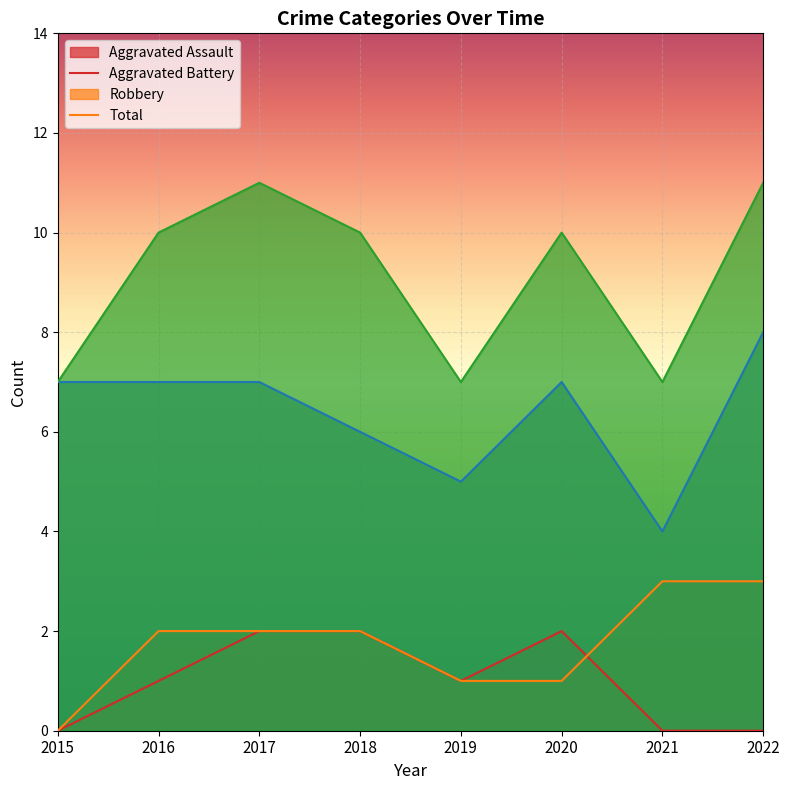

How many lines are shown in the chart?

4